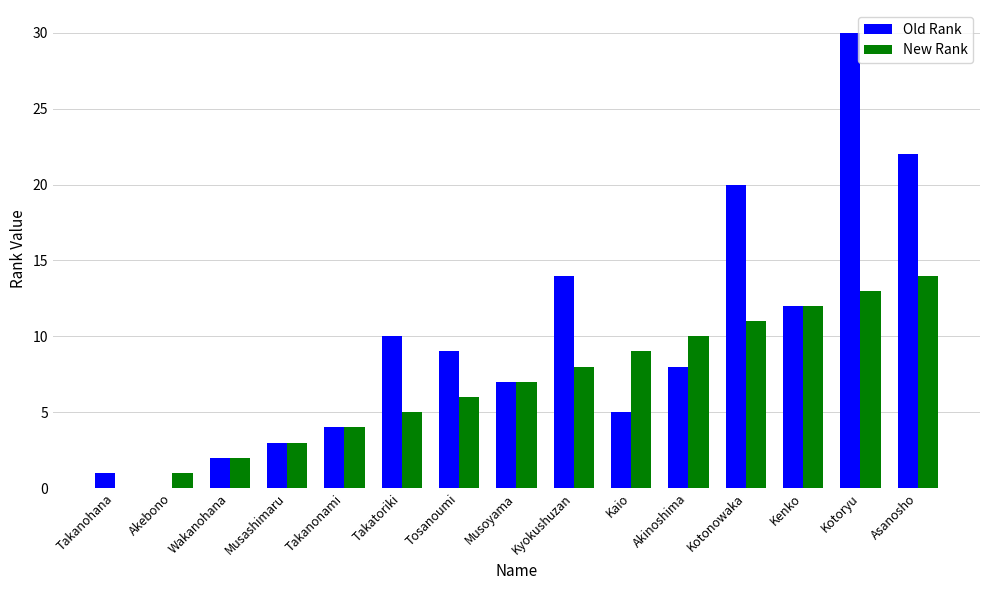

Which series changed the most between Tosanoumi and Musoyama?

Old Rank